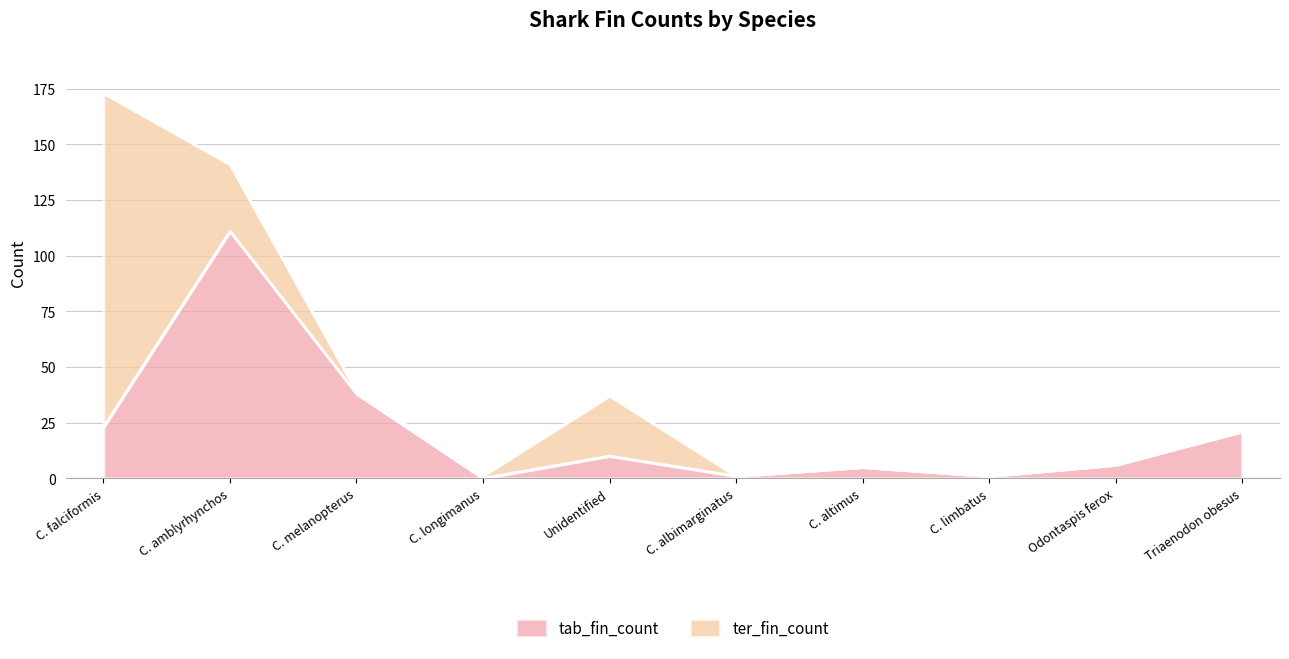

Where is the data nearest to the value 55?

C. melanopterus